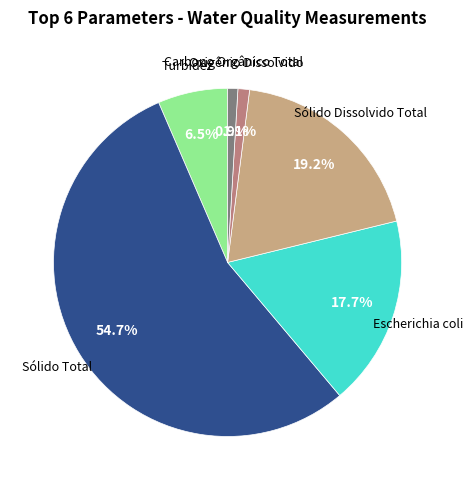

Is there a majority slice in this chart?

Yes